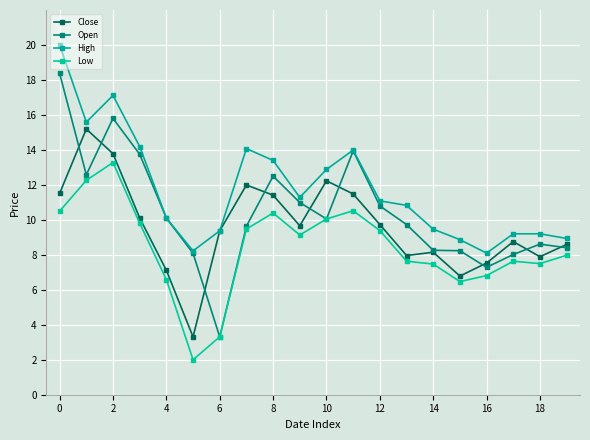

What are all the series names shown in the legend?

Close, Open, High, Low